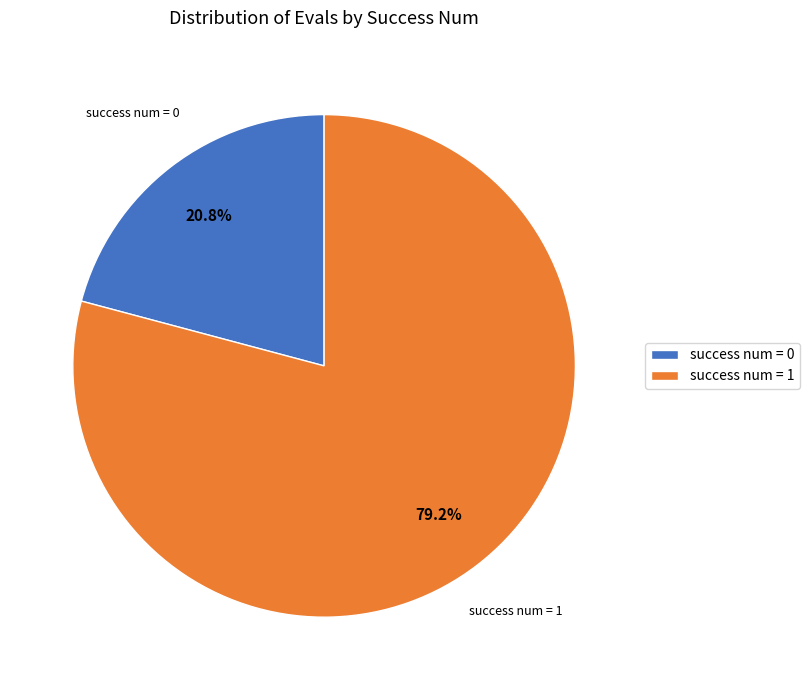

Between success num = 0 and success num = 1, which is larger?

success num = 1